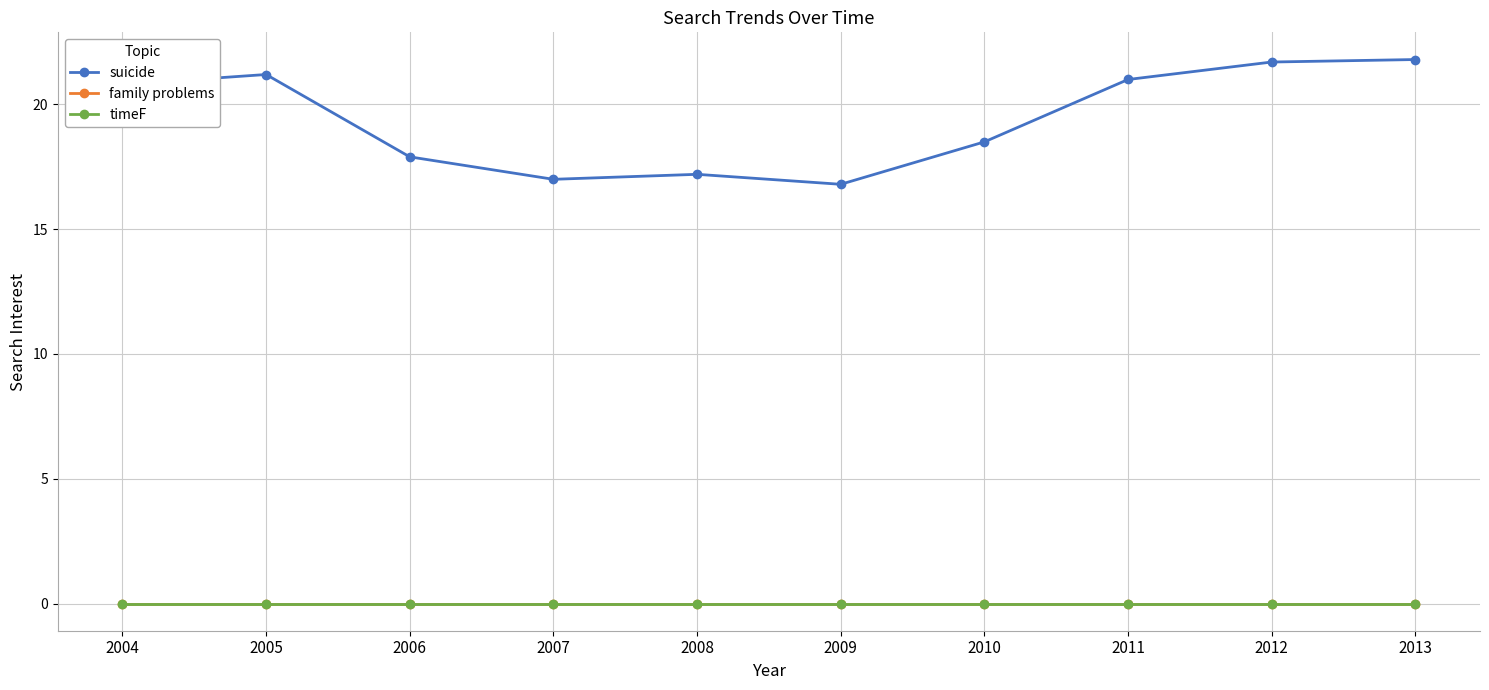

What is the difference between the maximum and minimum values in the suicide series?

5.0